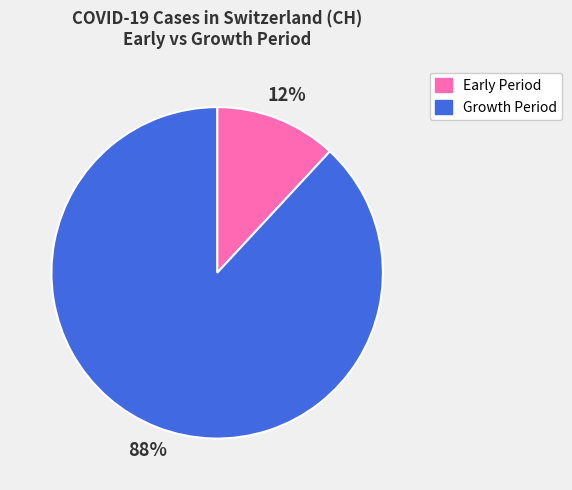

Rank the categories by value from lowest to highest.

Early Period, Growth Period